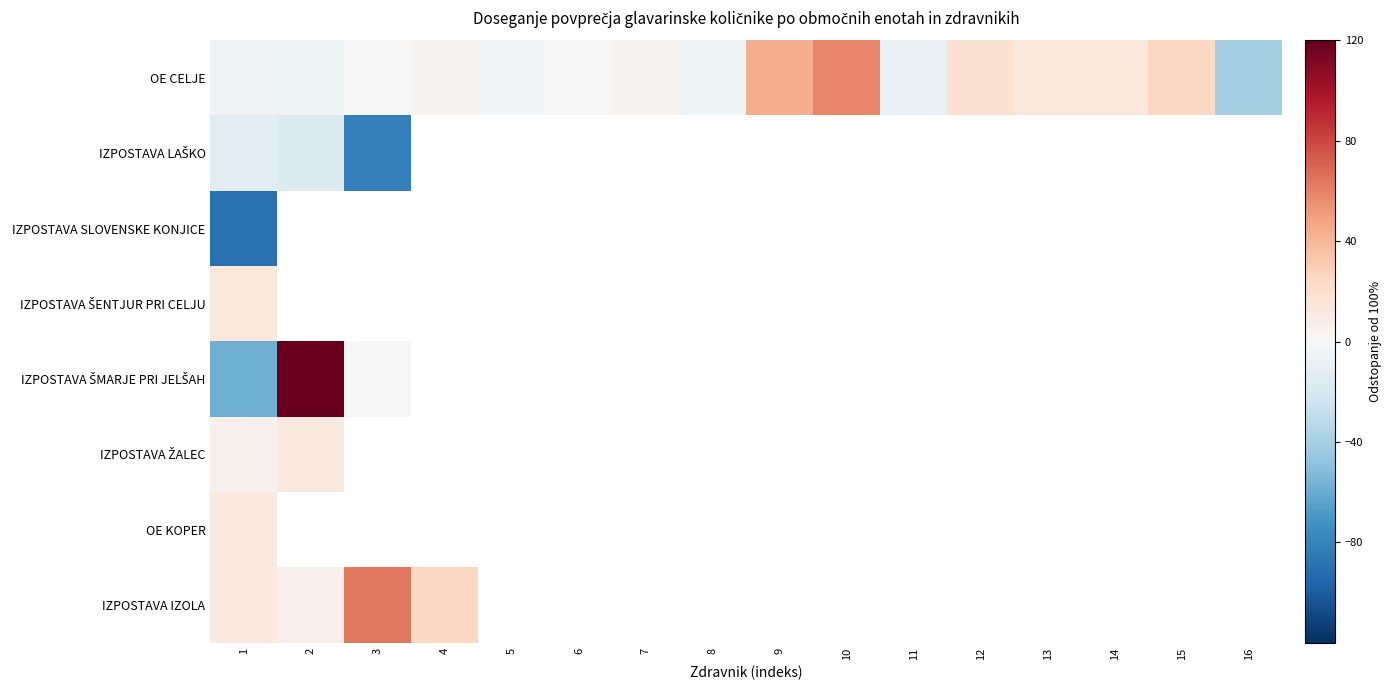

How many negative values does the OE CELJE series have?

7